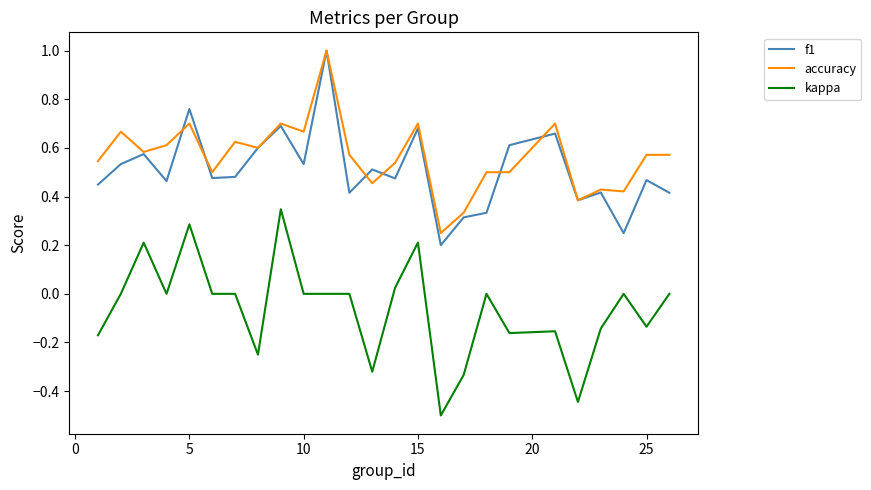

What is the maximum value for f1?

1.0